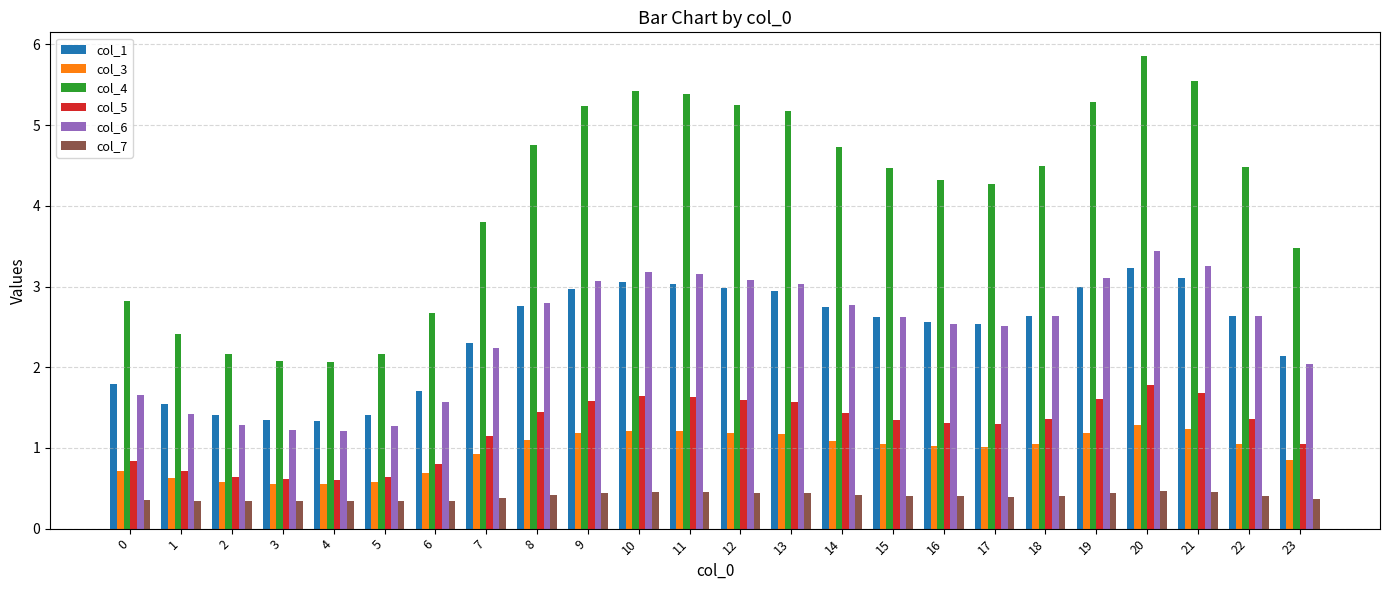

What is the total value across all series at 6?

7.8